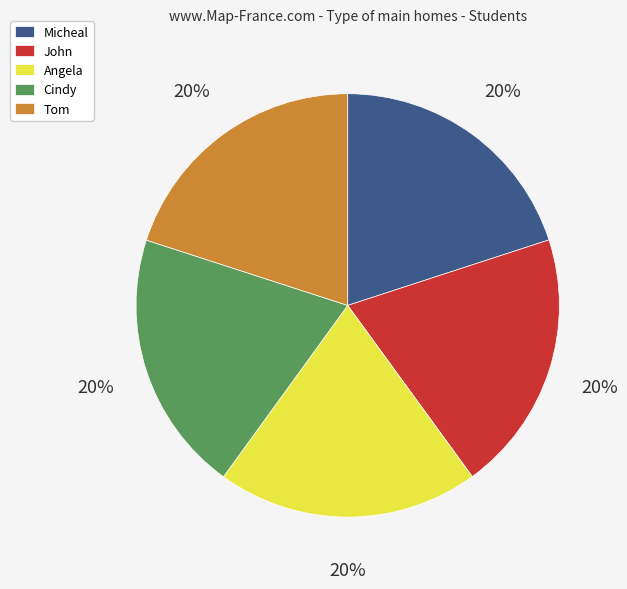

Approximately how many times larger is the value at Cindy compared to Angela?

1.0